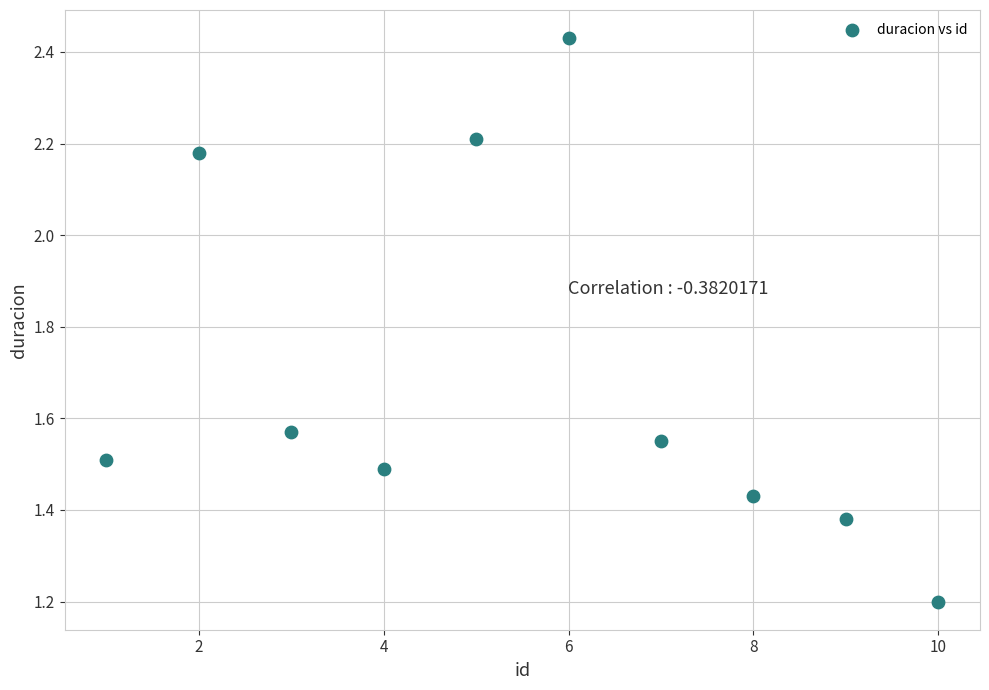

What is the range of Y values (max minus min)?

1.2